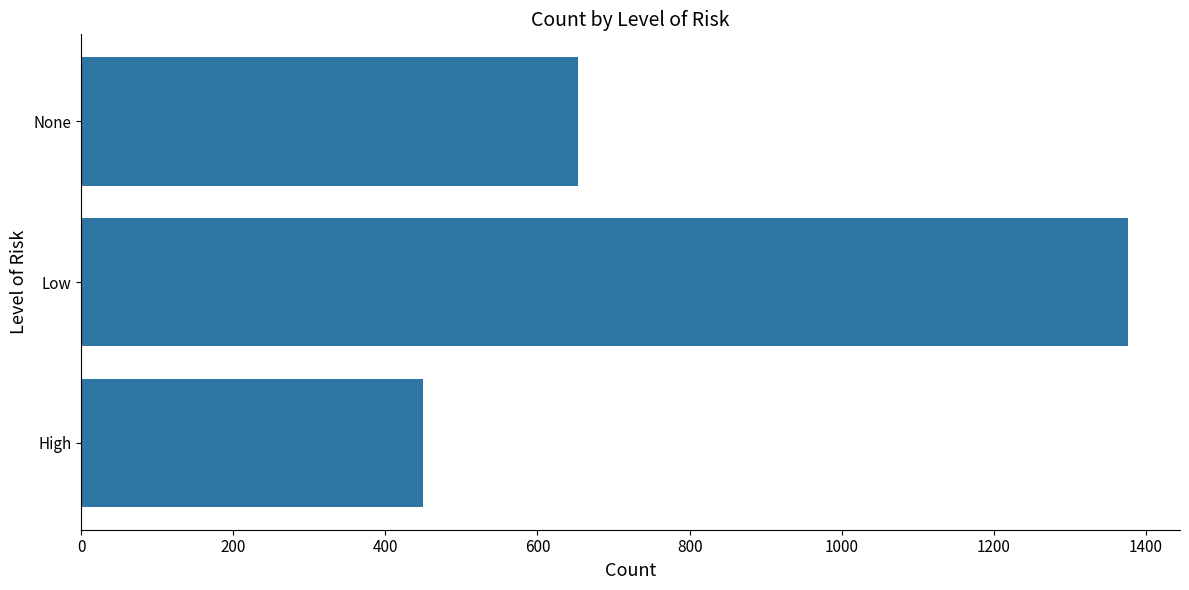

Where is the data nearest to the value 913?

None